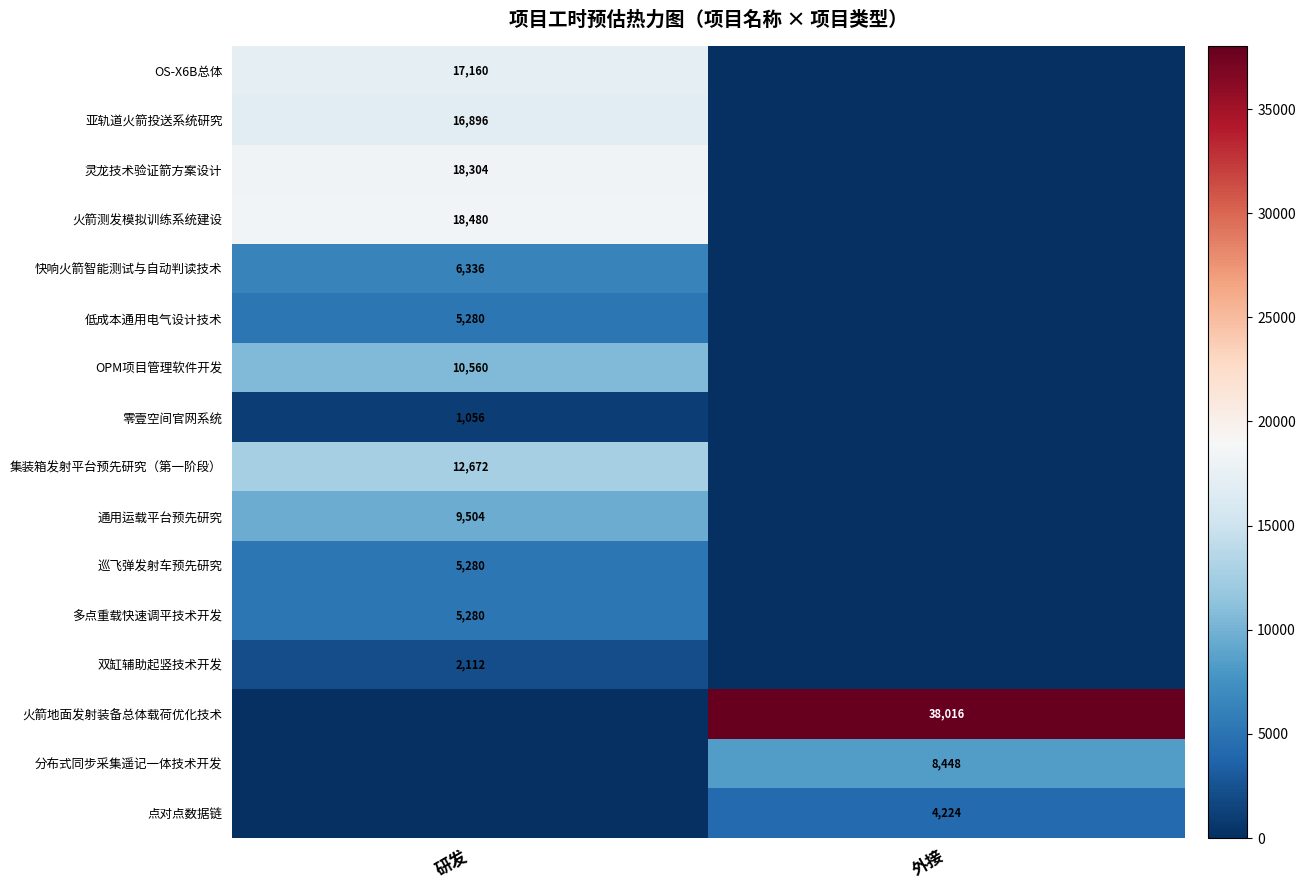

True or false: 双缸辅助起竖技术开发 has a value of 2112 at 研发.

True